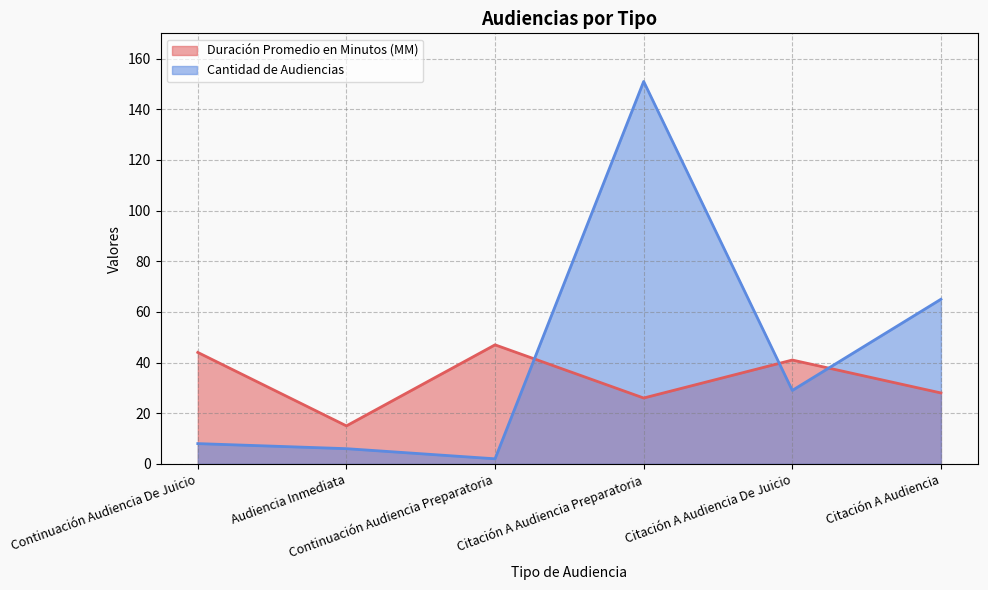

At which category does the chart reach its peak across all series?

Citación A Audiencia Preparatoria